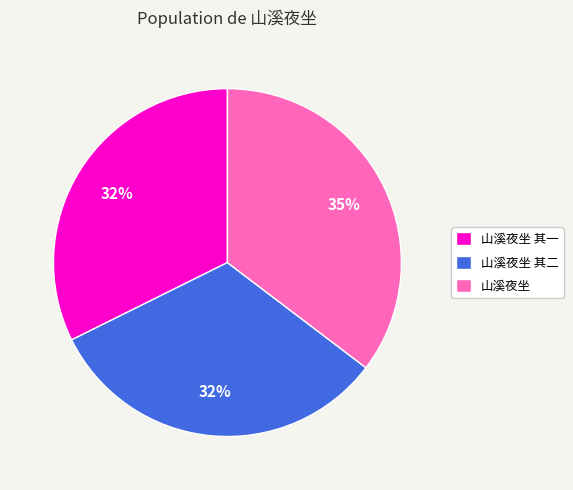

To the nearest percent, what percentage of the pie is 山溪夜坐 其一?

32%